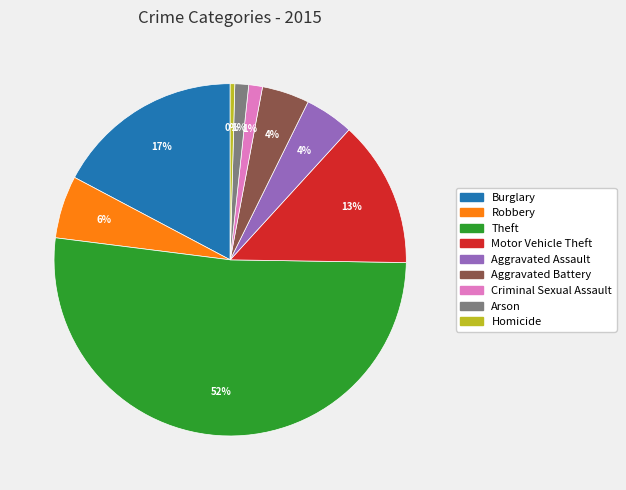

Do Aggravated Assault and Theft together represent more than half of the pie?

Yes